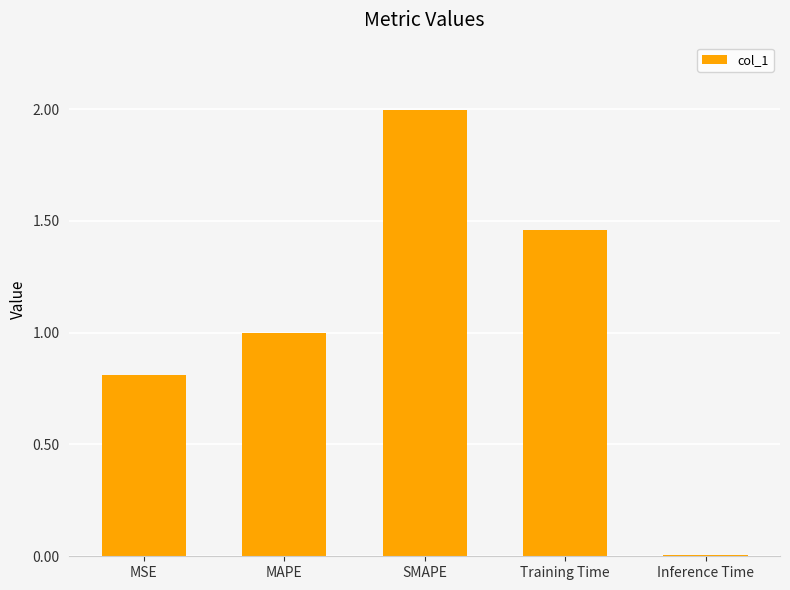

What is the difference between the maximum and minimum values?

2.0